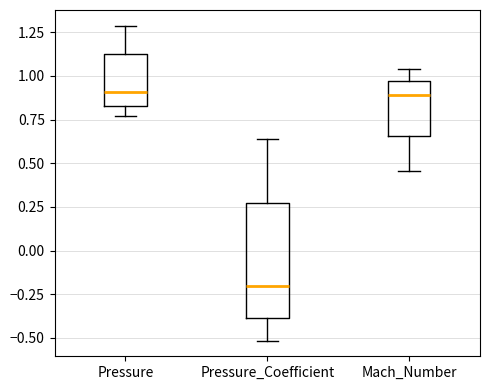

Where is the upper edge of the box for Pressure_Coefficient on the y-axis? The values are not printed on the chart, so give them approximately, as read against the axis.

0.25